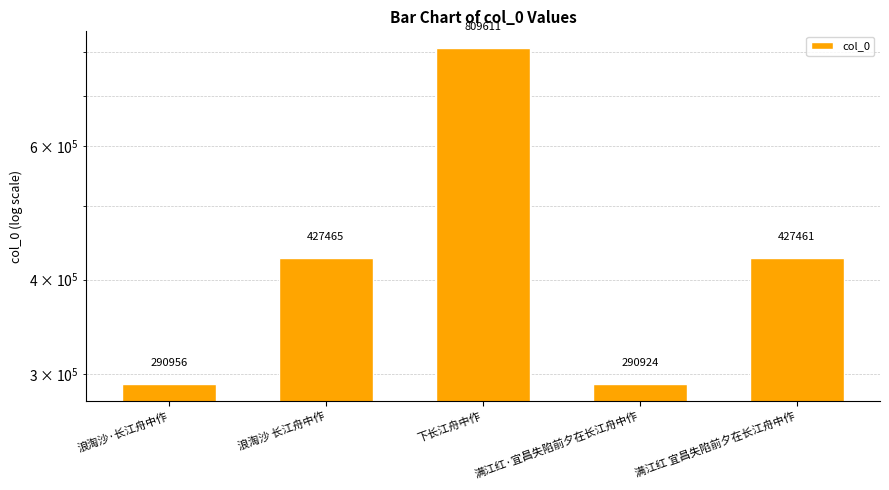

Are the bars horizontal?

No